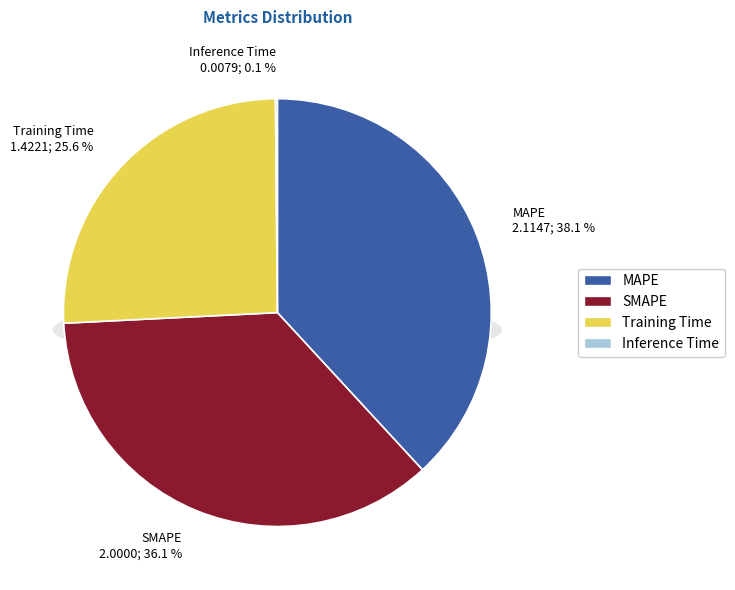

Rank the categories by value from lowest to highest.

Inference Time, Training Time, SMAPE, MAPE